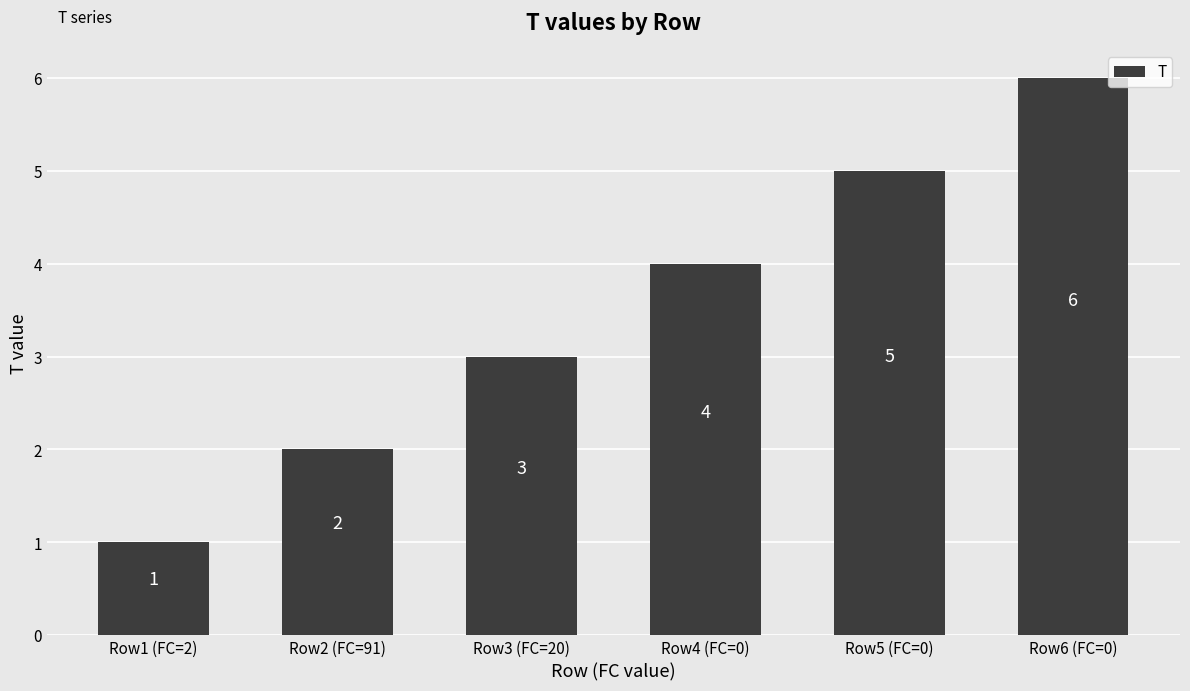

Which label corresponds to the smallest value in the chart?

Row1 (FC=2)